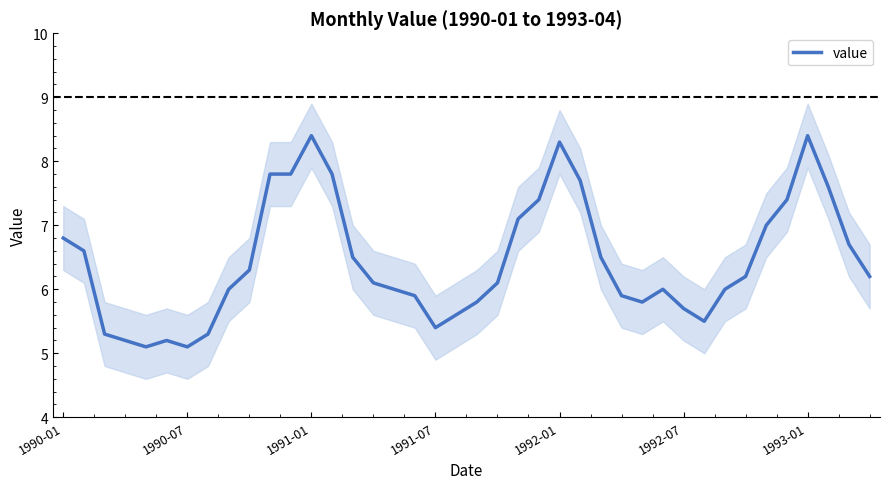

True or false: the data shows 2.6 at 33.

False